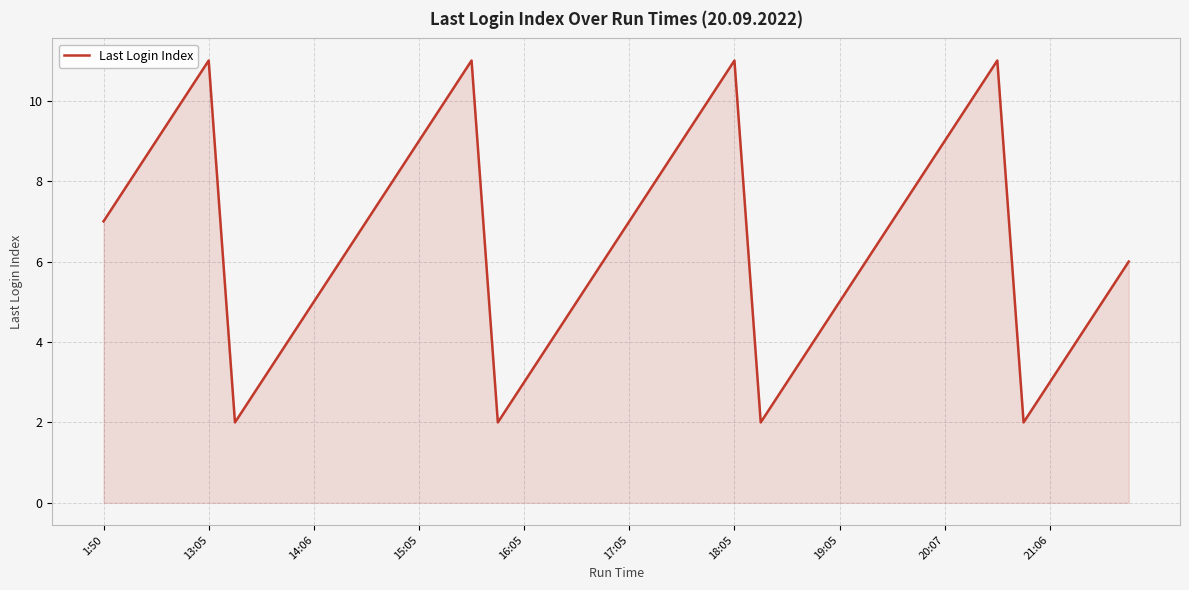

What is the difference between the maximum and minimum values?

9